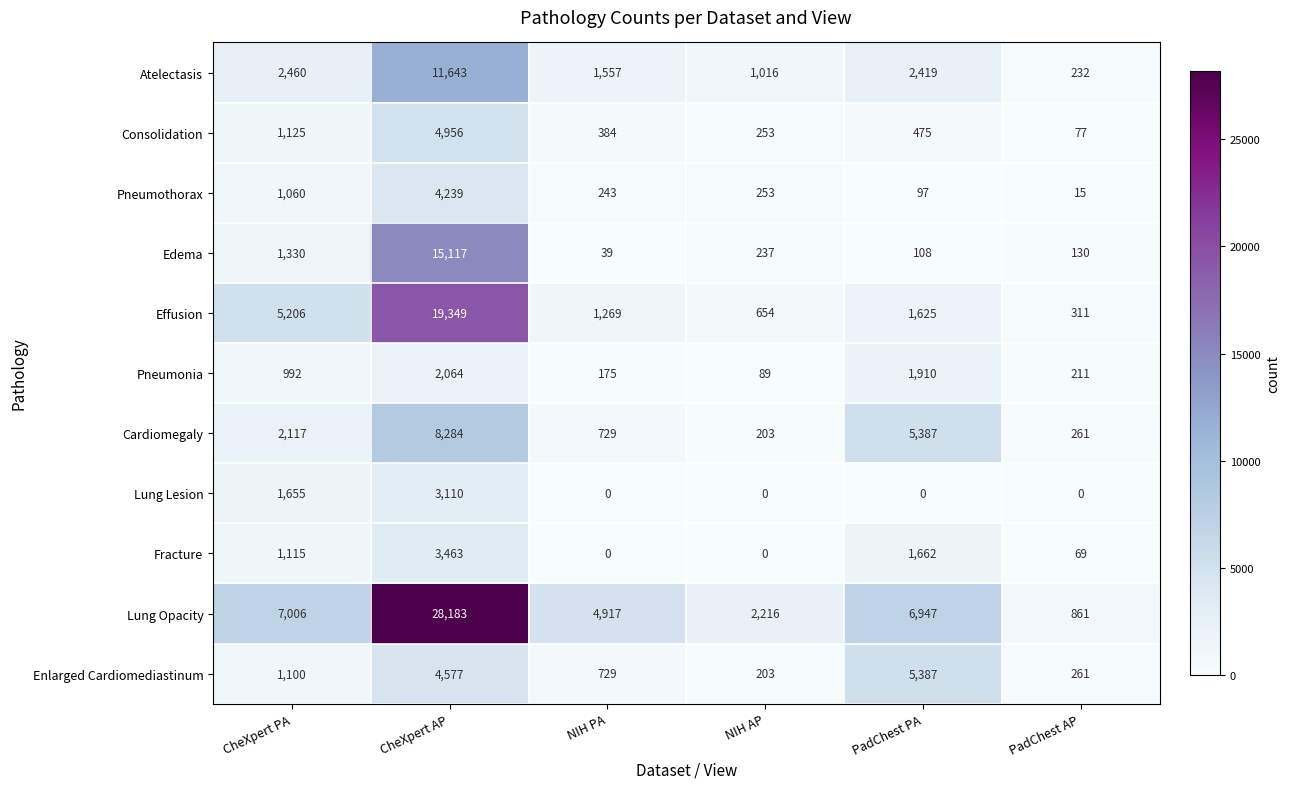

At how many categories does at least one series exceed 22145?

1